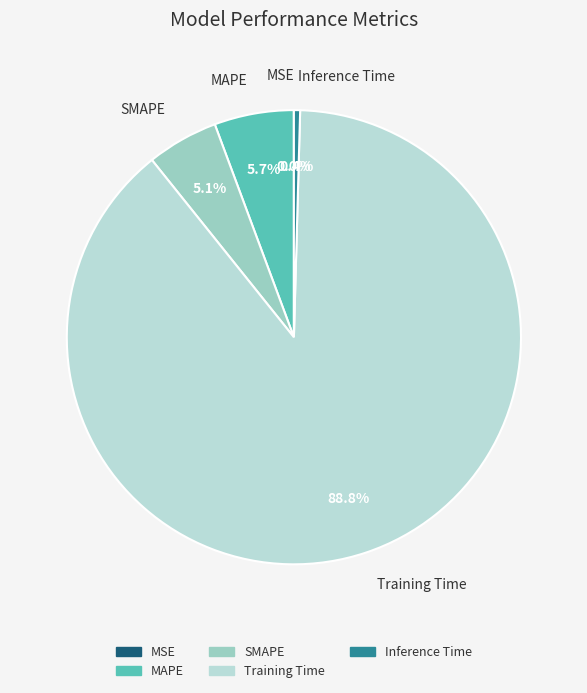

Between SMAPE and Inference Time, which is larger?

SMAPE